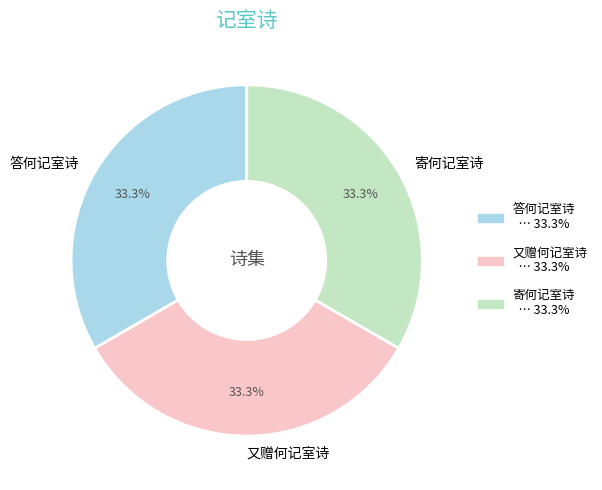

To the nearest percent, what portion does 又赠何记室诗 represent?

33%